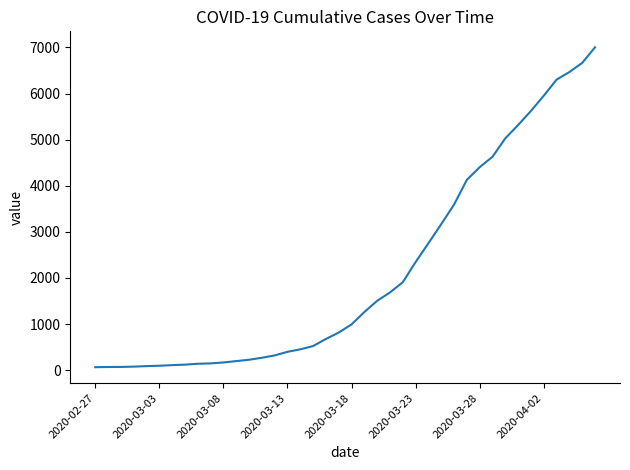

What is the difference between the maximum and minimum values?

6938